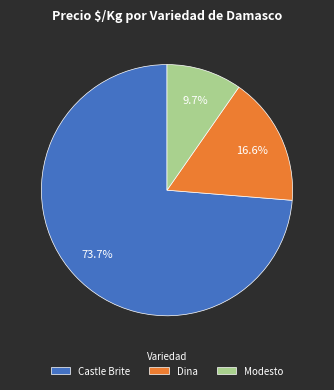

Between Castle Brite and Dina, which is larger?

Castle Brite